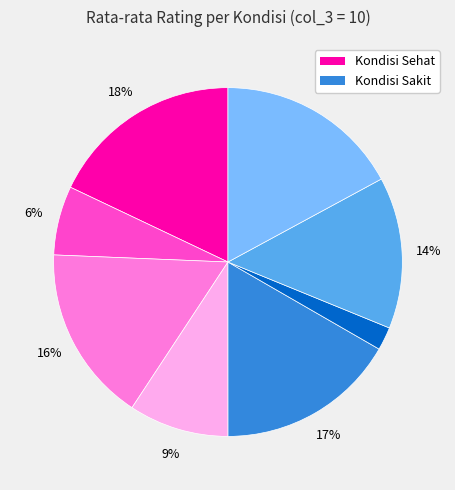

To the nearest percent, what is the difference between the largest and smallest slice percentages?

16%